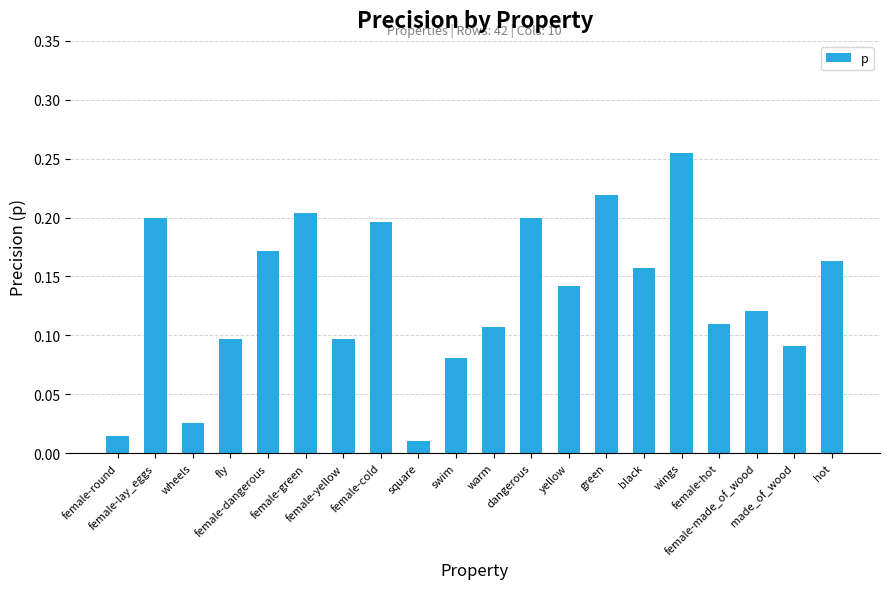

What is the sum of all values?

2.7